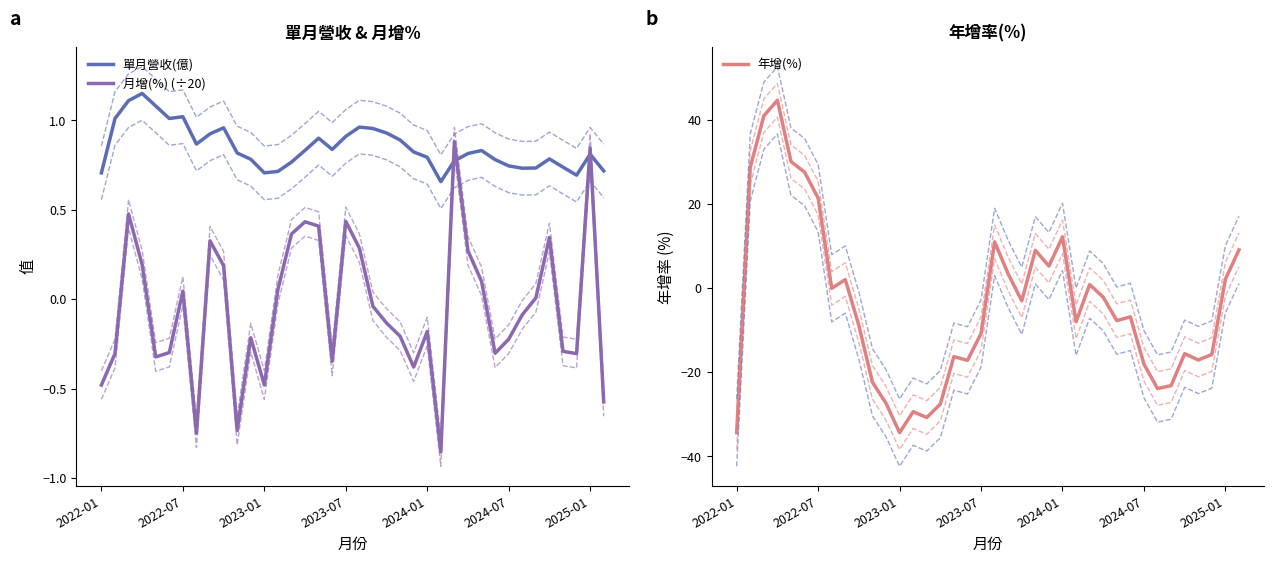

The 月增(%) (÷20) series shows -0.7 at 2022-01. True or false?

False